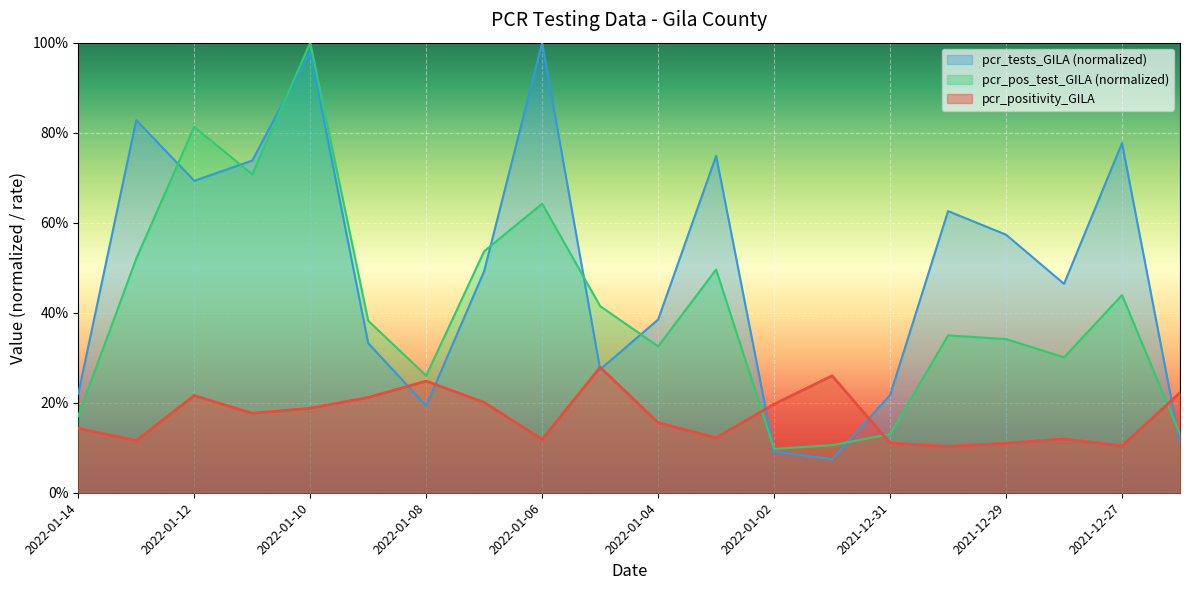

What is the total value across all series at 2022-01-03?

1.4